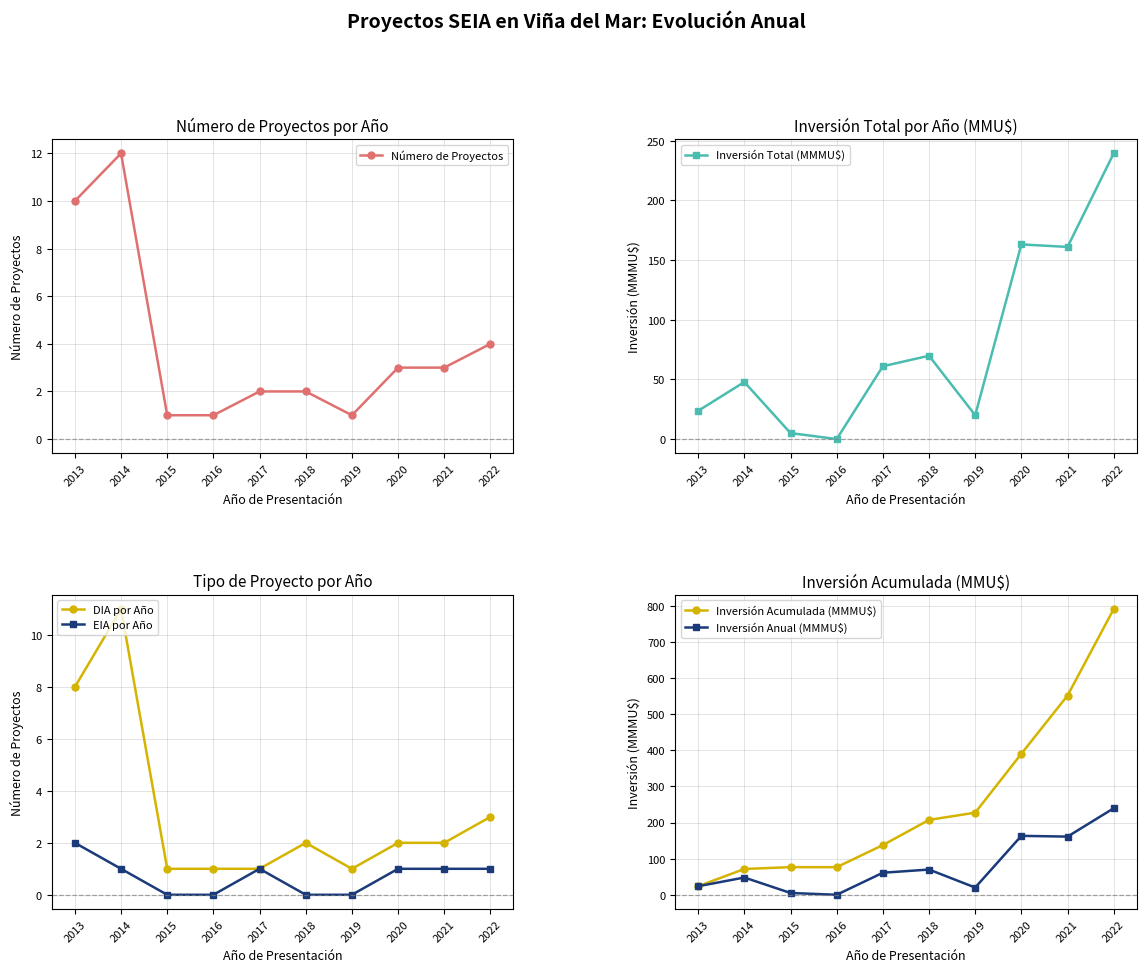

What is the value of the Inversión Acumulada (MMMU$) point at the 9th from the left?

551.4